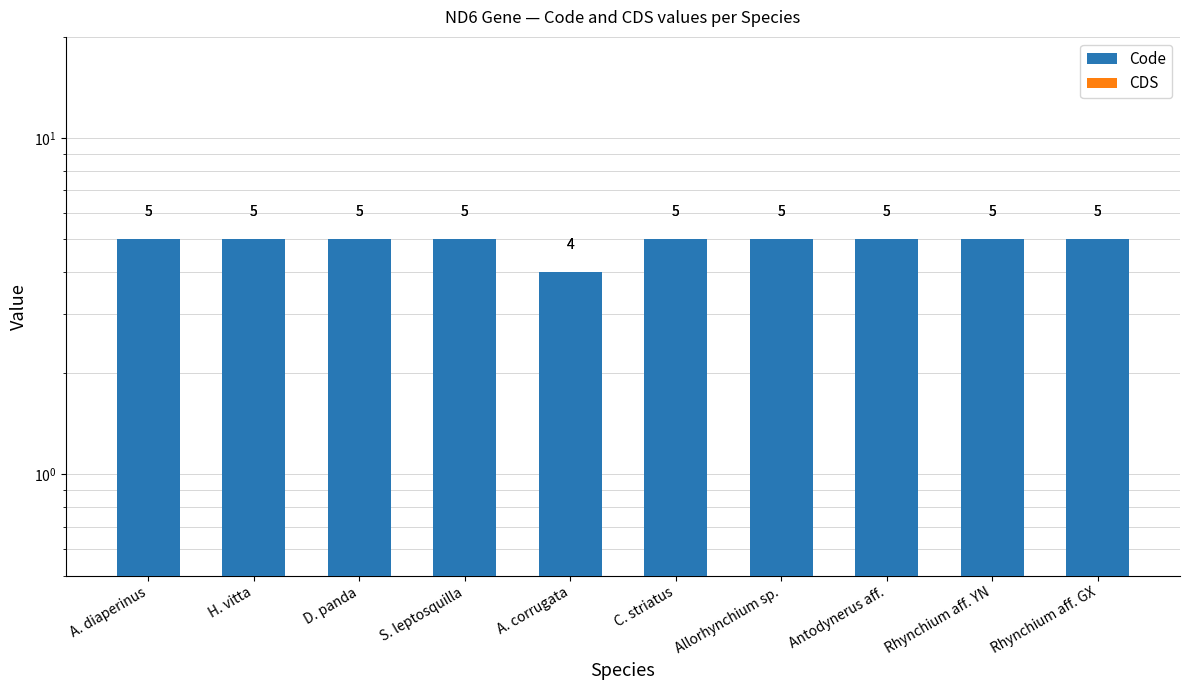

List the labels in order of CDS value, smallest first.

A. diaperinus, H. vitta, D. panda, S. leptosquilla, A. corrugata, C. striatus, Allorhynchium sp., Antodynerus aff., Rhynchium aff. YN, Rhynchium aff. GX